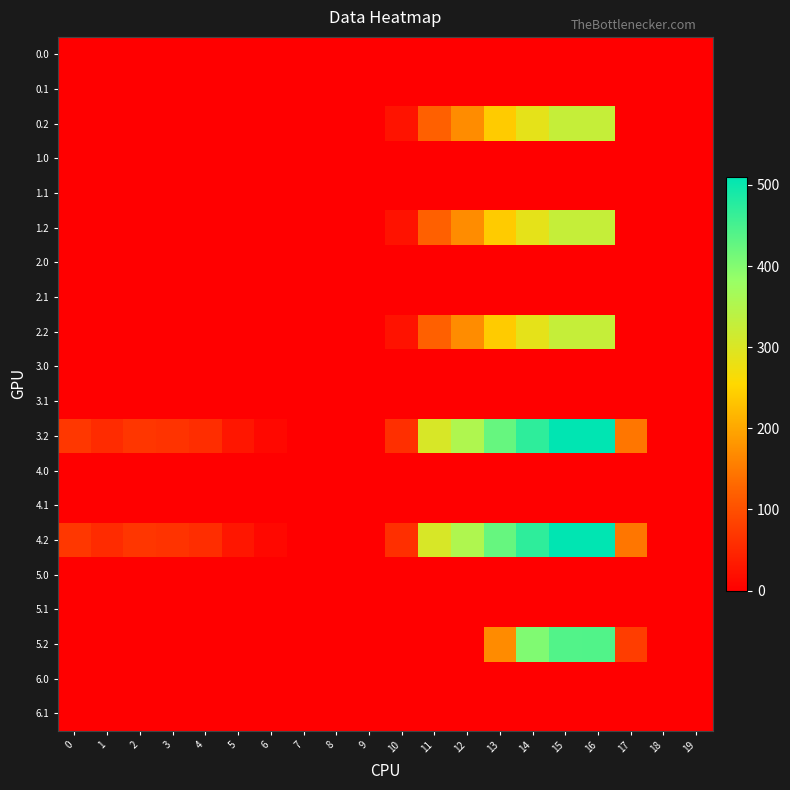

Between 5 and 18, which is larger?

5